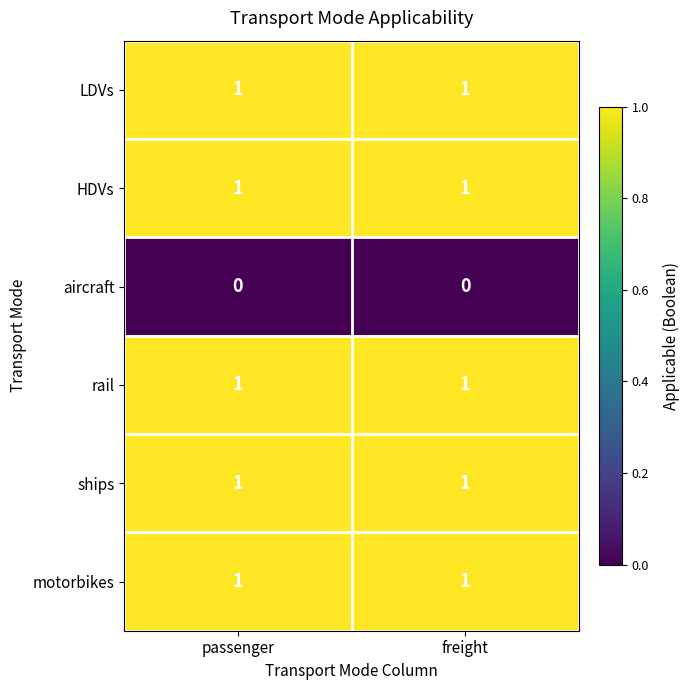

What is the total value across all series at passenger?

5